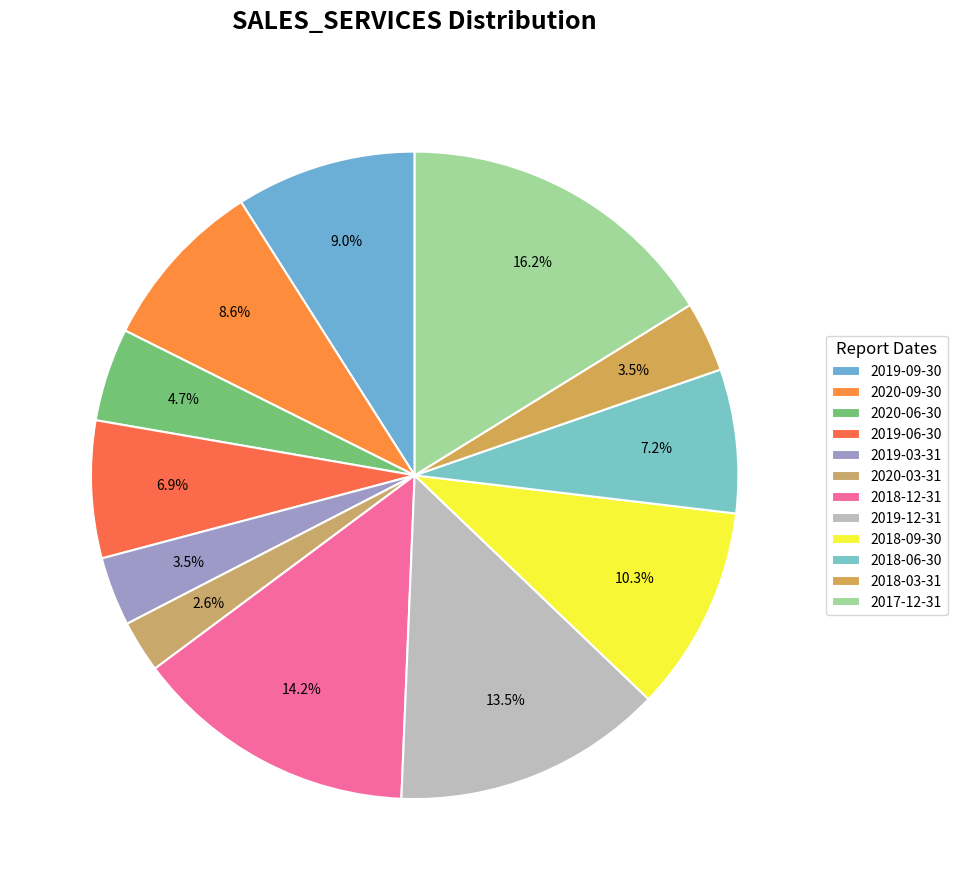

What percentage is the 2020-06-30 slice, to the nearest percent?

5%